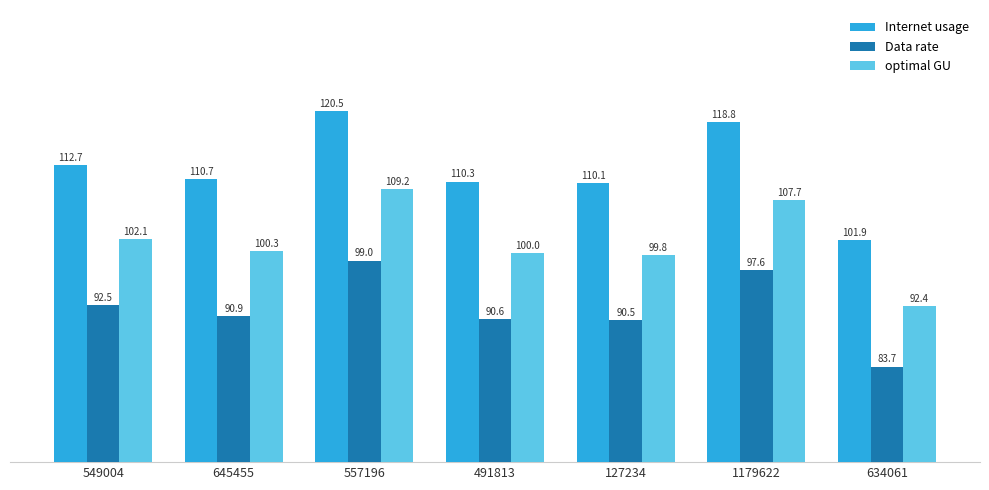

The Data rate series shows 160.5 at 557196. True or false?

False